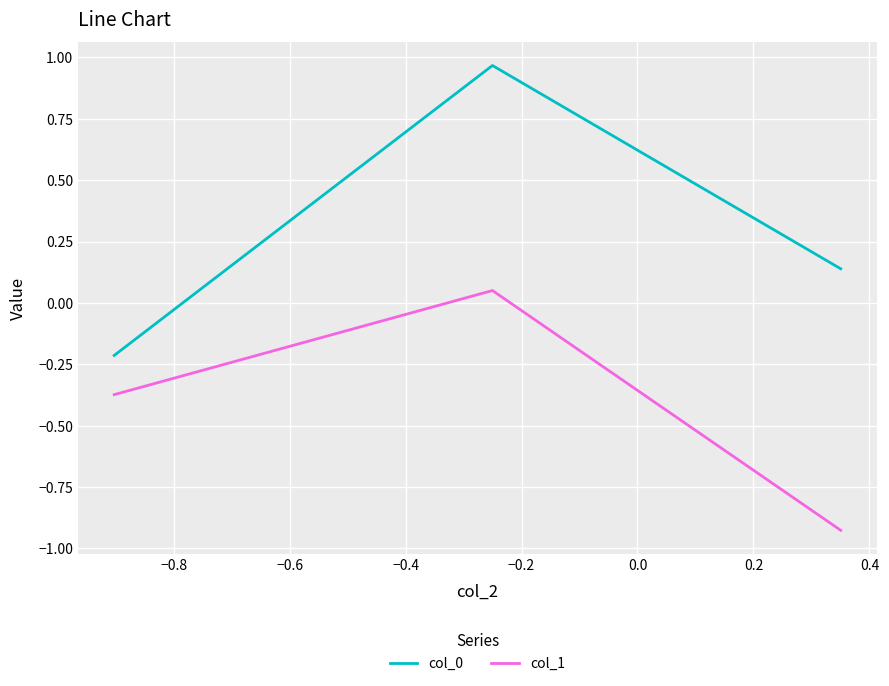

Does the chart display data point markers on the line(s)?

No